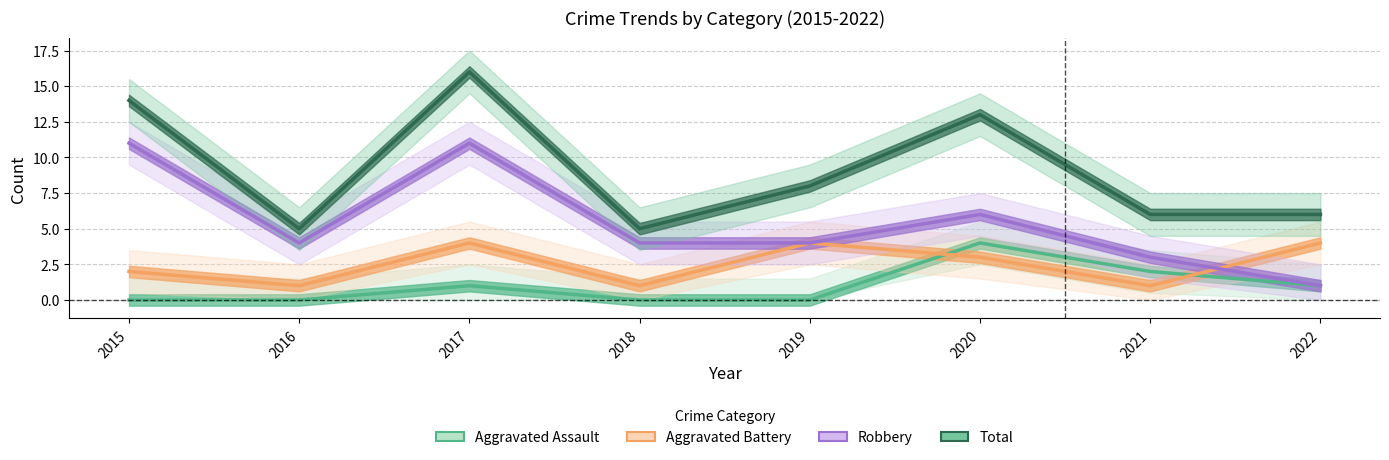

Rank the categories by Aggravated Assault value from highest to lowest.

2020, 2021, 2017, 2022, 2015, 2016, 2018, 2019